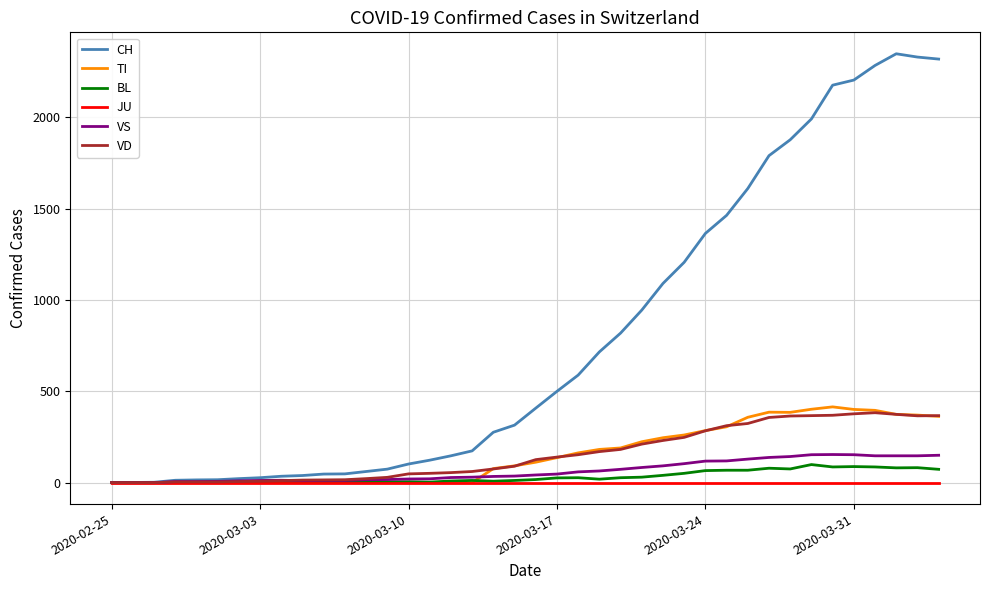

What is the sum of all VS values?

2553